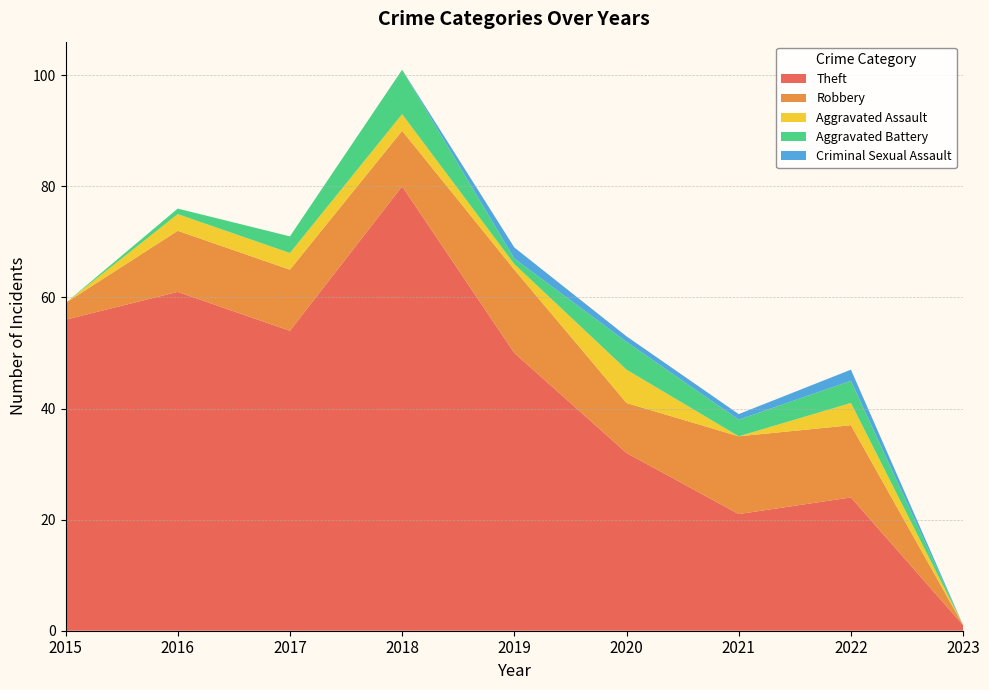

Reading left to right, what are all the values shown in this chart?

Theft: 2015=56	2016=61	2017=54	2018=80	2019=50	2020=32	2021=21	2022=24	2023=1
Robbery: 2015=3	2016=11	2017=11	2018=10	2019=15	2020=9	2021=14	2022=13	2023=0
Aggravated Assault: 2015=0	2016=3	2017=3	2018=3	2019=1	2020=6	2021=0	2022=4	2023=0
Aggravated Battery: 2015=0	2016=1	2017=3	2018=8	2019=1	2020=5	2021=3	2022=4	2023=0
Criminal Sexual Assault: 2015=0	2016=0	2017=0	2018=0	2019=2	2020=1	2021=1	2022=2	2023=0